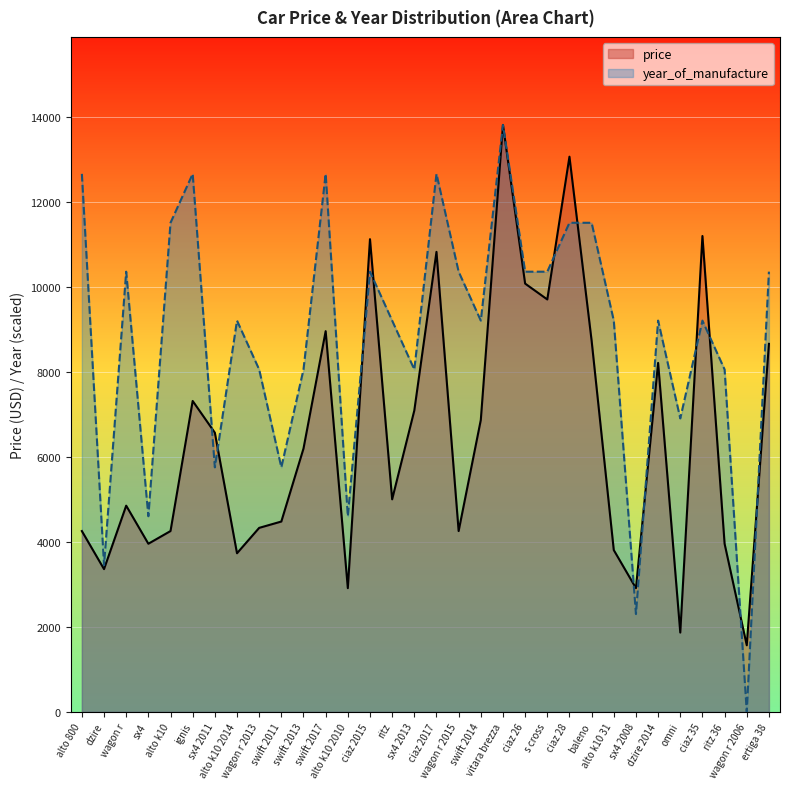

Where does the year_of_manufacture series first go above 9203?

alto 800